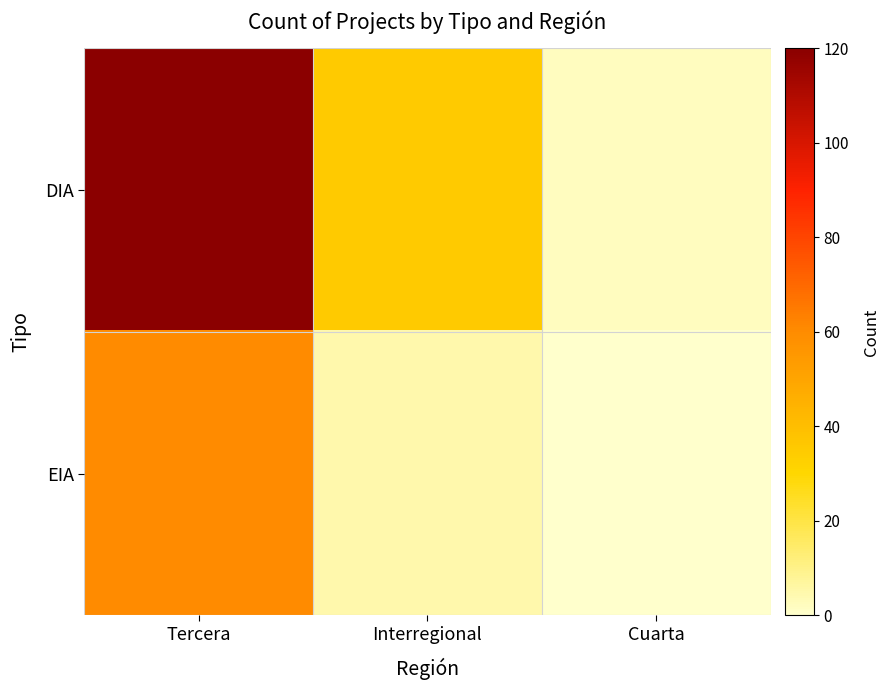

Between Tercera and Interregional, which is larger?

Tercera